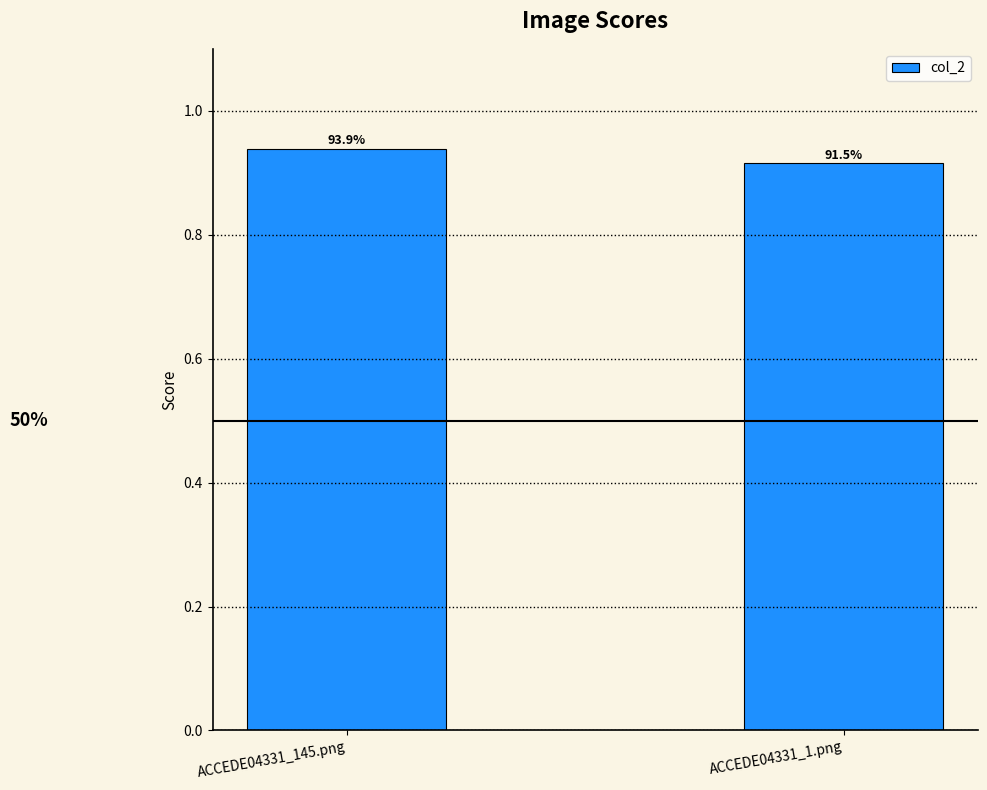

Read the value at ACCEDE04331_1.png.

0.9